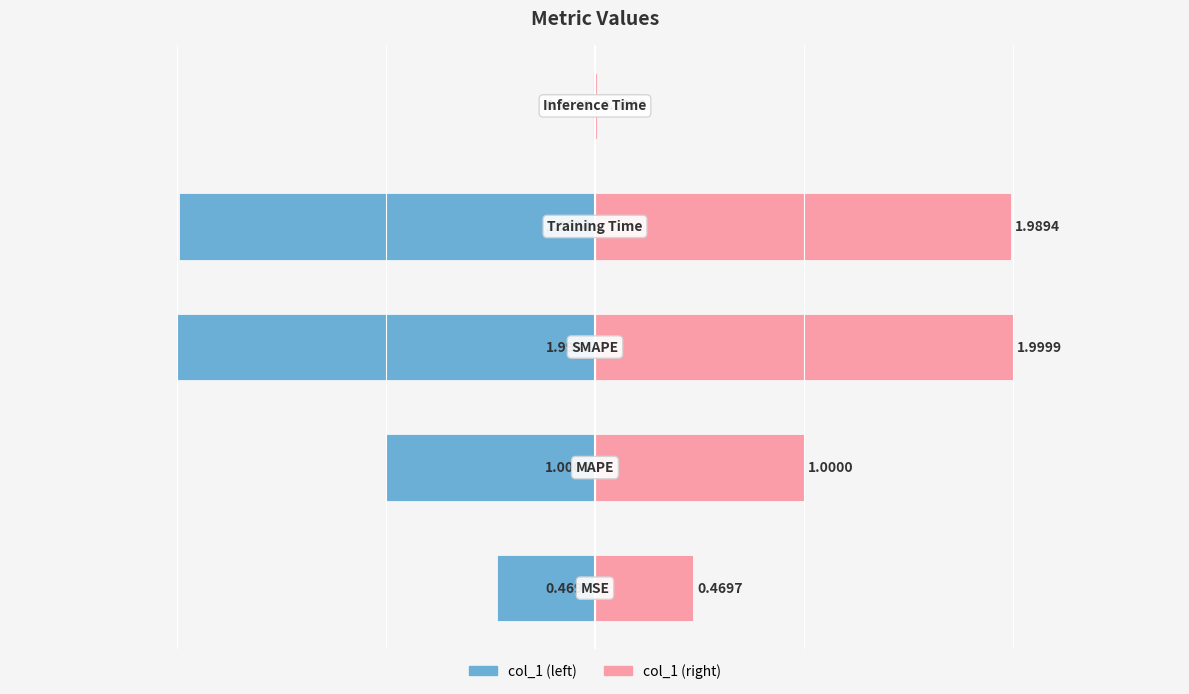

What is the value of the col_1 (right) bar at the 1st from the left?

0.5